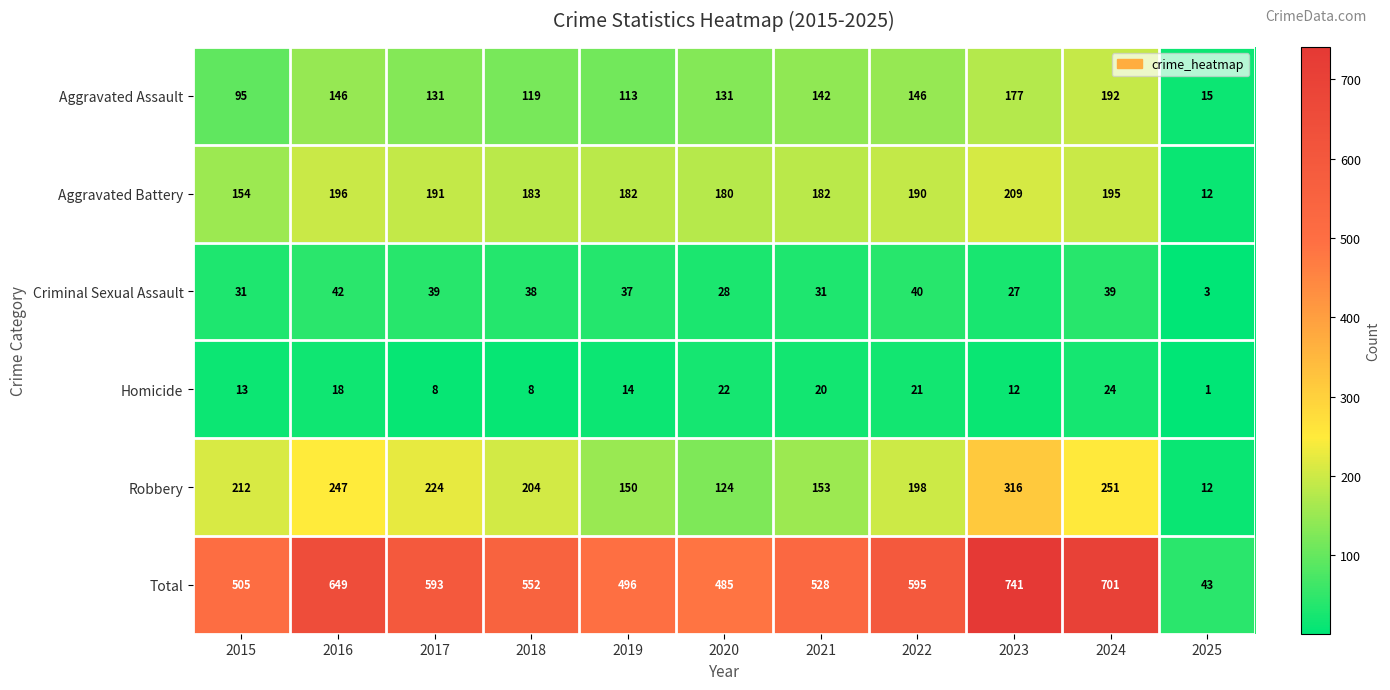

What is the sum of the Aggravated Battery values at 2022 and 2019?

372